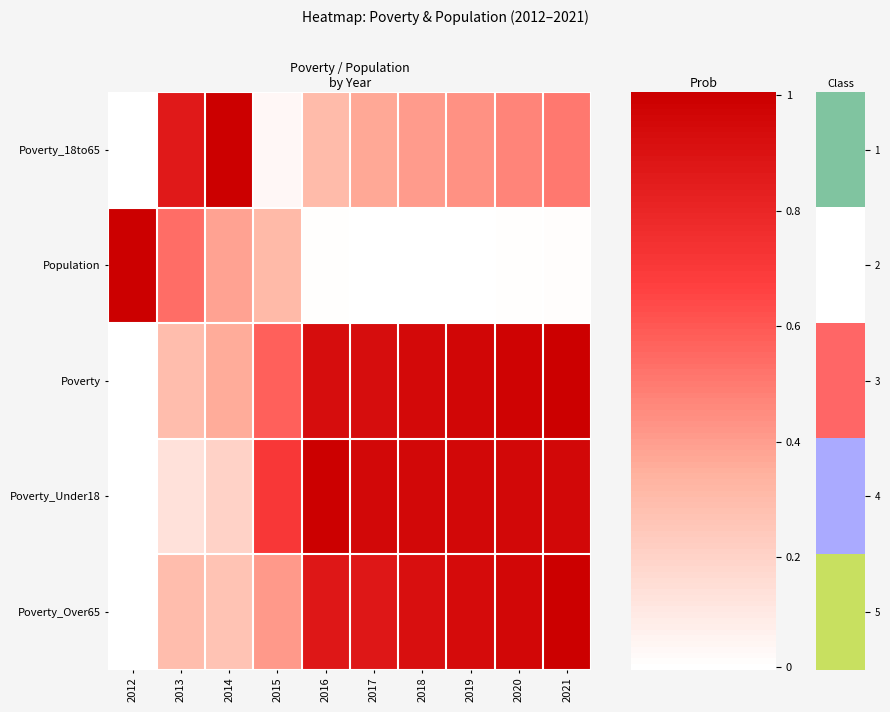

Reading left to right, extract all data points from this chart.

Poverty_18to65: 2012=0.0	2013=0.9	2014=1.0	2015=0.0	2016=0.3	2017=0.4	2018=0.4	2019=0.4	2020=0.5	2021=0.5
Population: 2012=1.0	2013=0.5	2014=0.4	2015=0.3	2016=0.0	2017=0.0	2018=0.0	2019=0.0	2020=0.0	2021=0.0
Poverty: 2012=0.0	2013=0.3	2014=0.4	2015=0.6	2016=0.9	2017=0.9	2018=0.9	2019=1.0	2020=1.0	2021=1.0
Poverty_Under18: 2012=0.0	2013=0.1	2014=0.2	2015=0.7	2016=1.0	2017=1.0	2018=1.0	2019=1.0	2020=1.0	2021=1.0
Poverty_Over65: 2012=0.0	2013=0.3	2014=0.3	2015=0.4	2016=0.9	2017=0.9	2018=0.9	2019=0.9	2020=1.0	2021=1.0